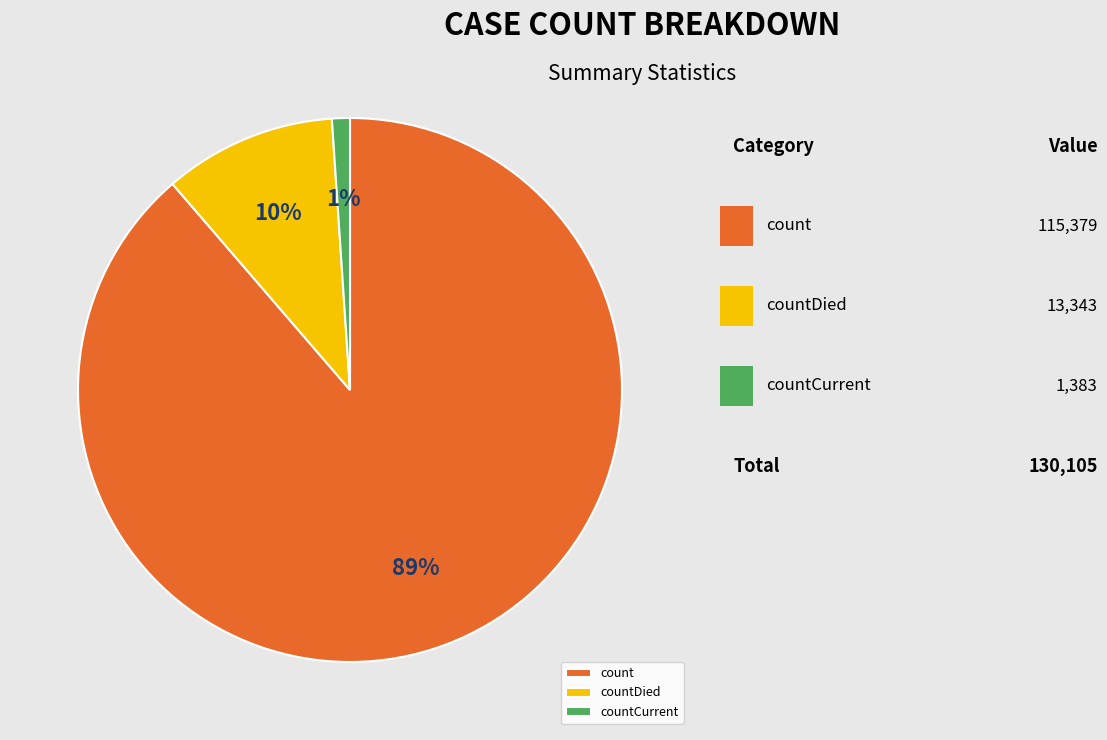

True or false: countDied accounts for 5% of the total.

False